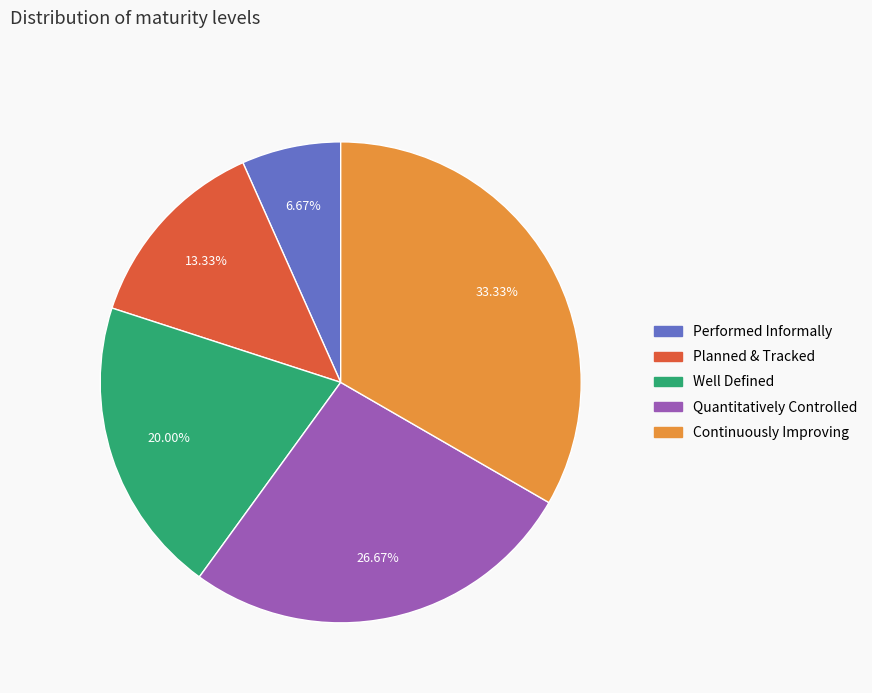

What is the ratio of the value at Quantitatively Controlled to the value at Planned & Tracked?

2.0